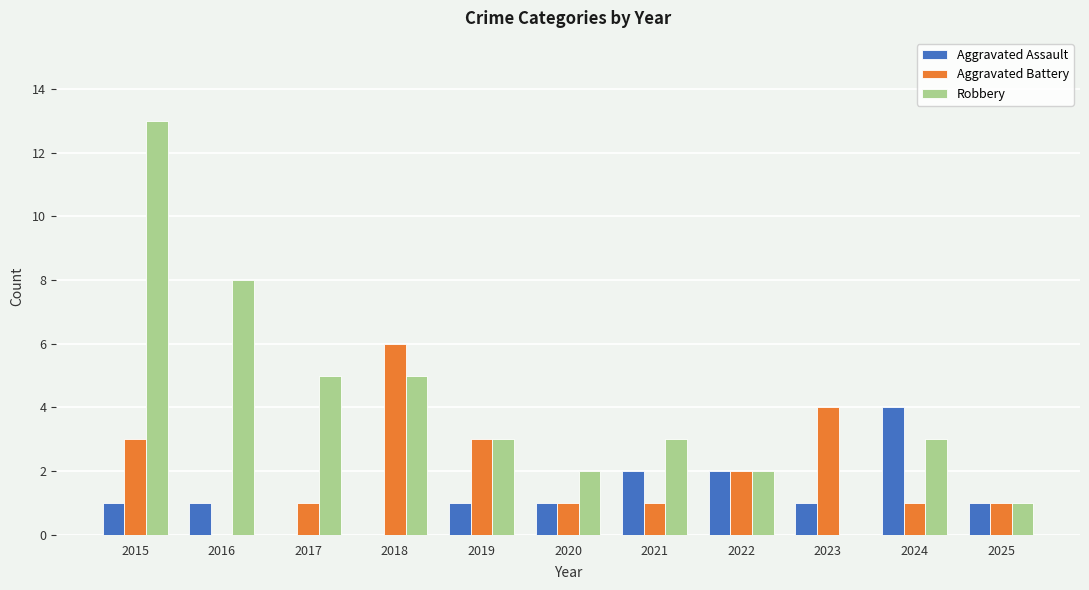

At which category does the chart reach its peak across all series?

2015